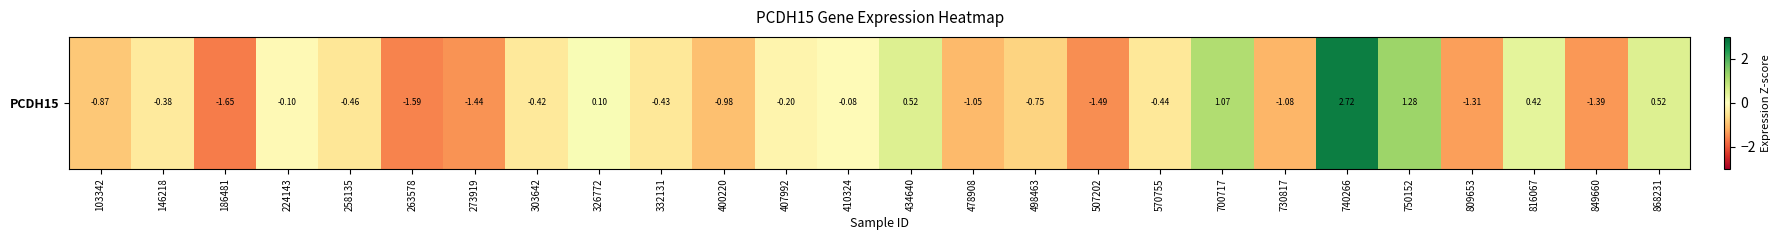

Between 498463 and 400220, which is larger?

498463